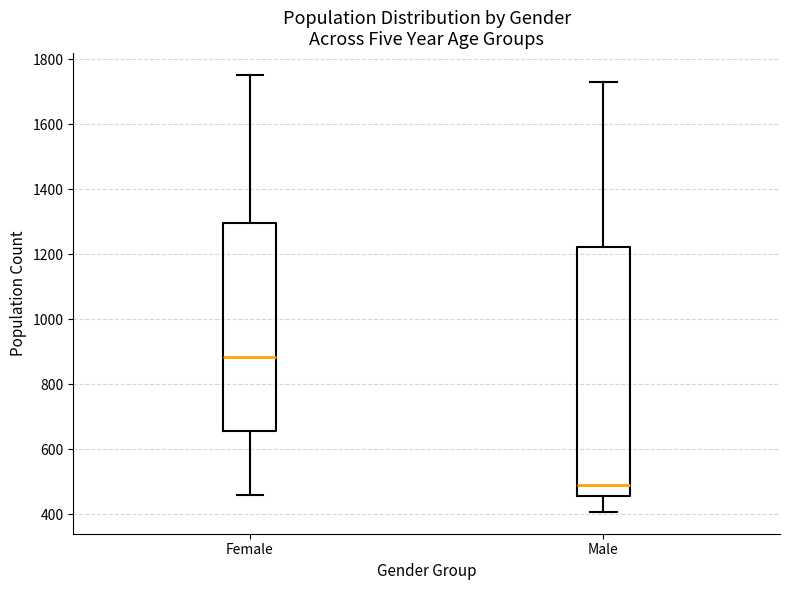

Which box is the tallest, from its lower edge to its upper edge?

Male